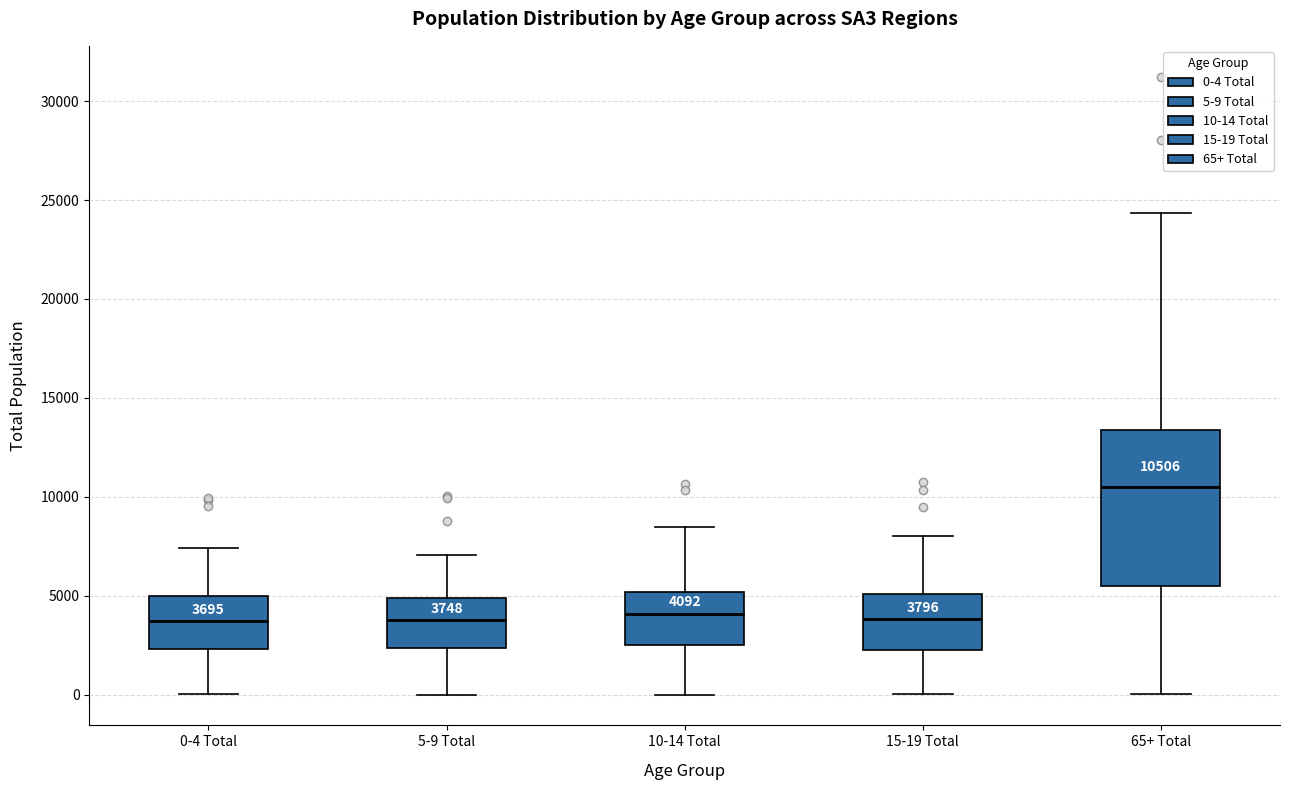

Which box's median line is the highest?

65+ Total